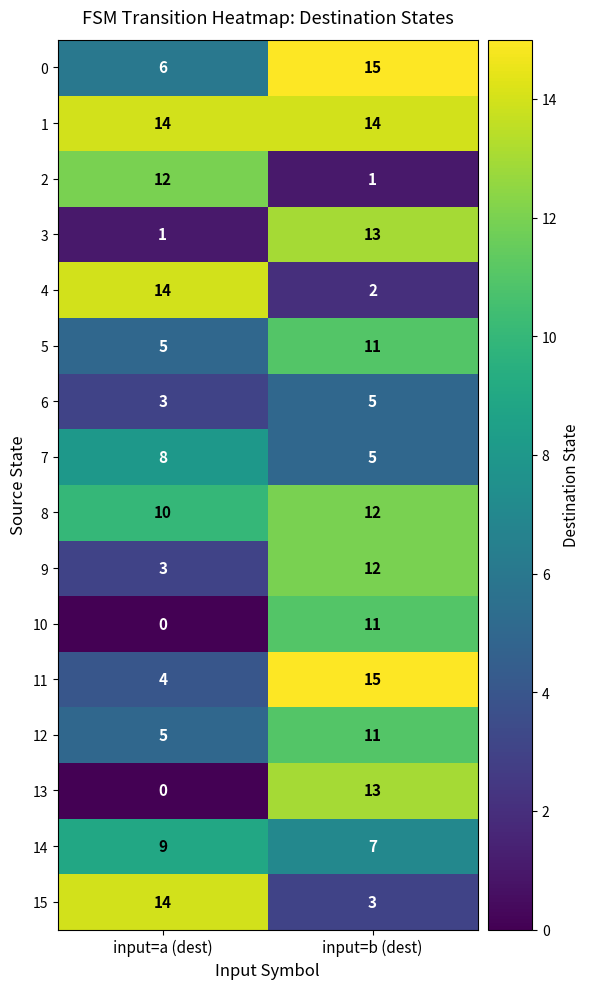

Is it true that 8 equals 17 at input=a (dest)?

False